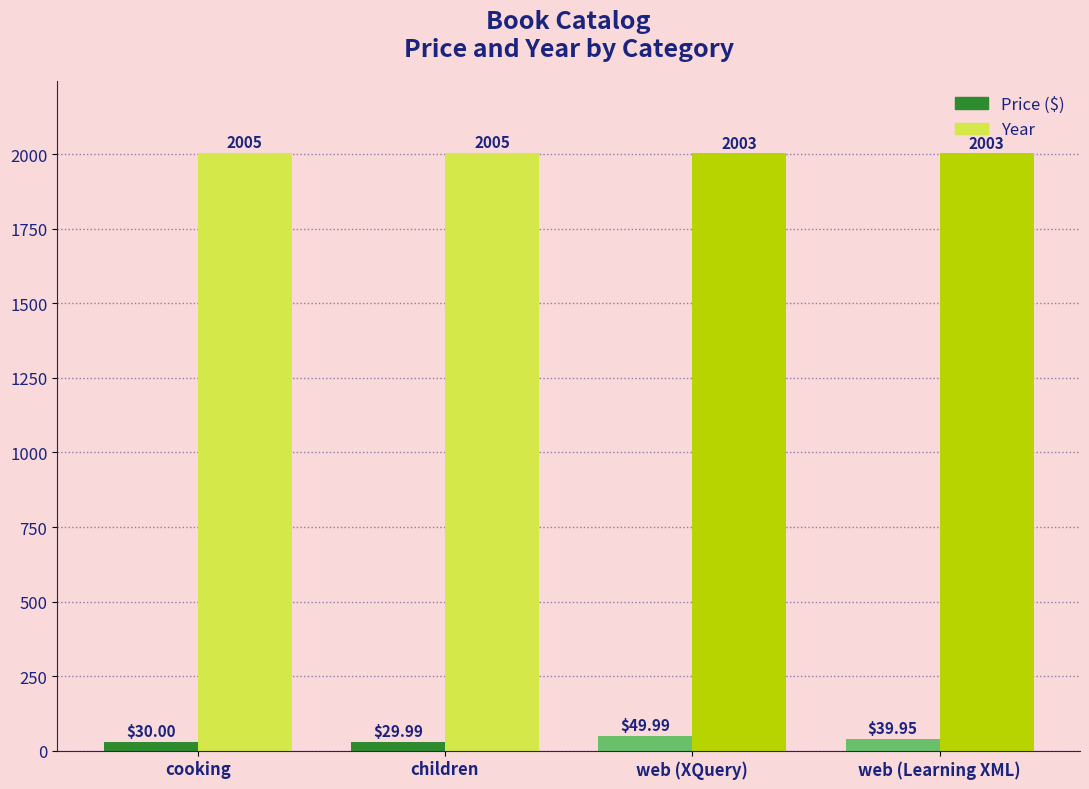

What is the difference between the highest and lowest values at children?

1975.0